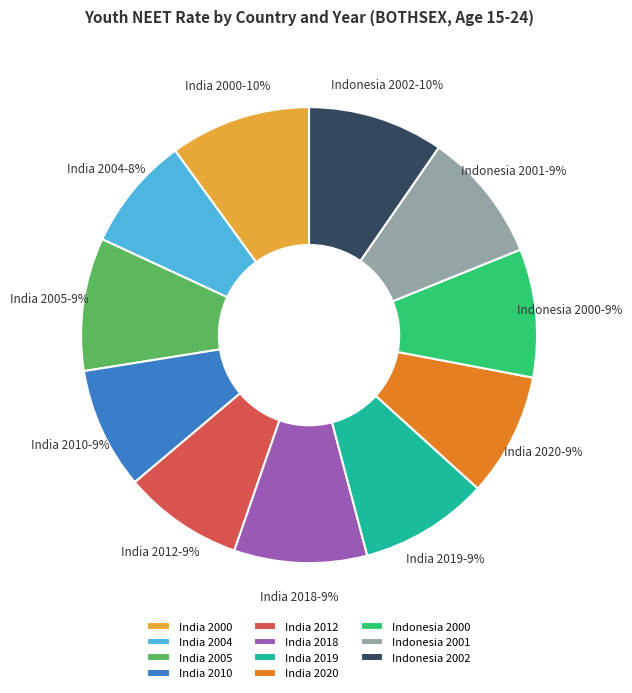

What percentage is the India 2019 slice, to the nearest percent?

9%